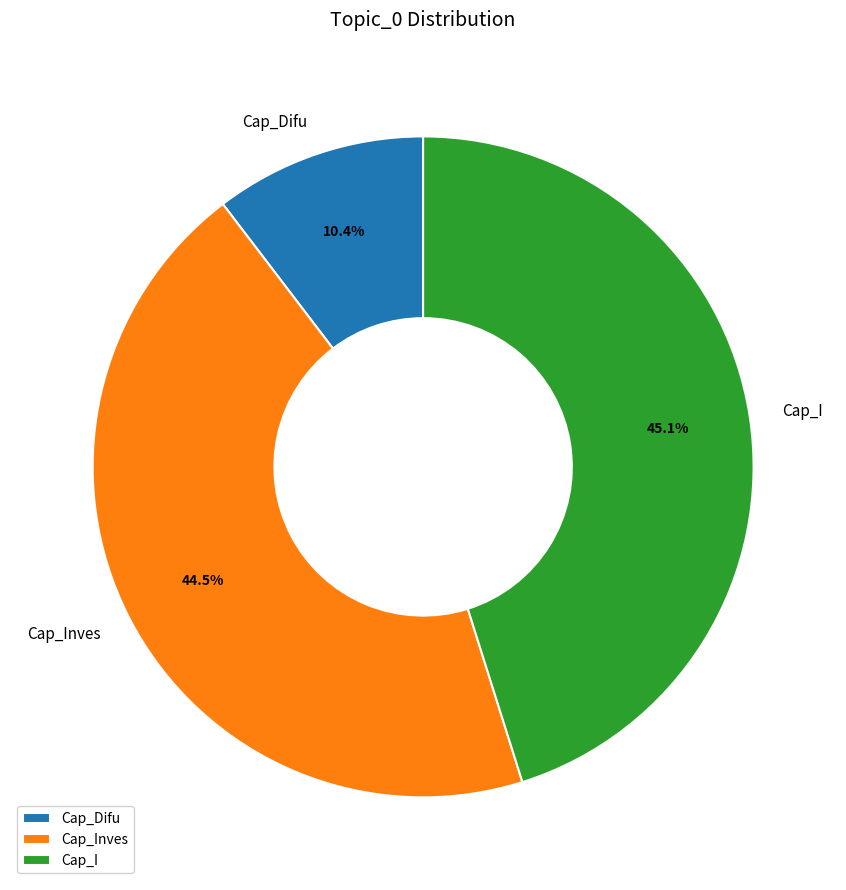

Is the sum of Cap_Difu and Cap_Inves greater than half?

Yes